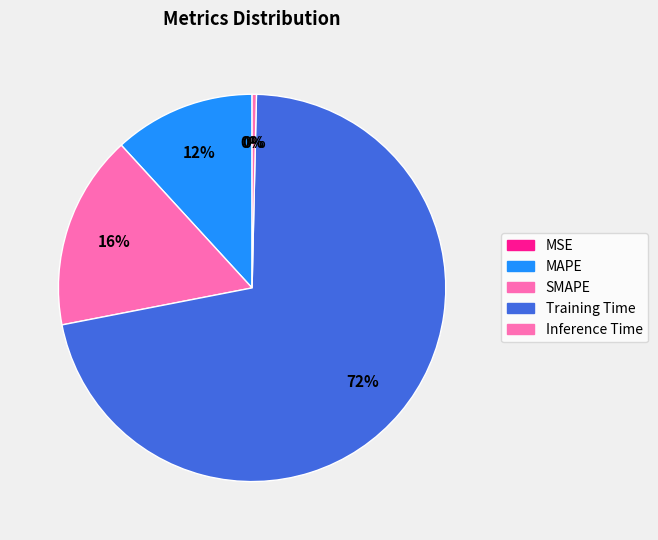

The MAPE slice represents 1% of the pie. True or false?

False